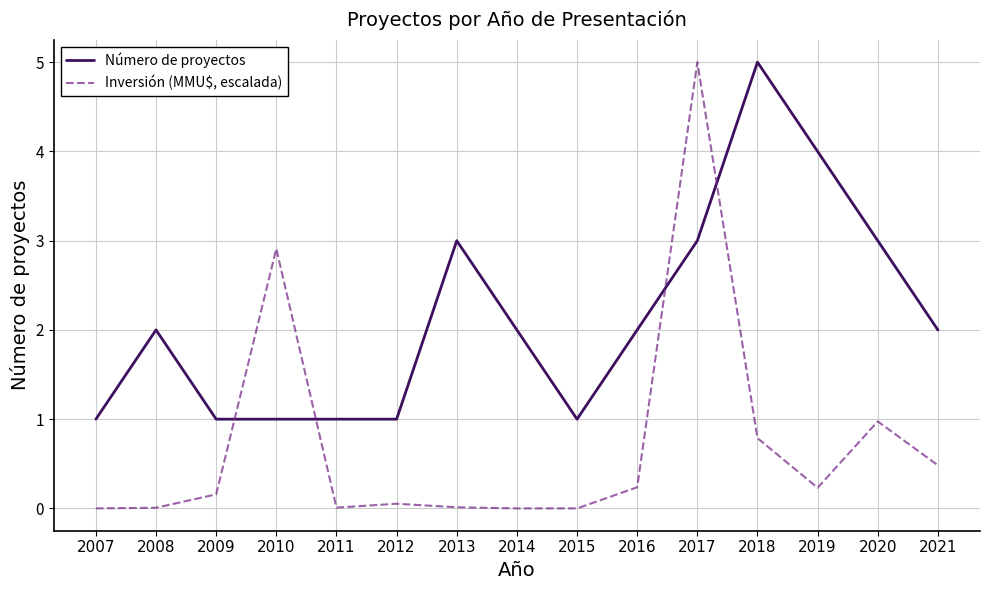

What is the highest value of the Número de proyectos series?

5.0